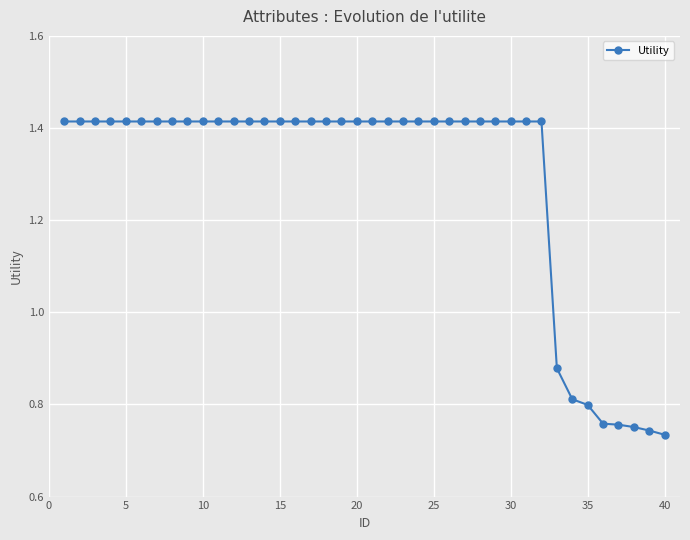

What is the sum of all values?

51.5